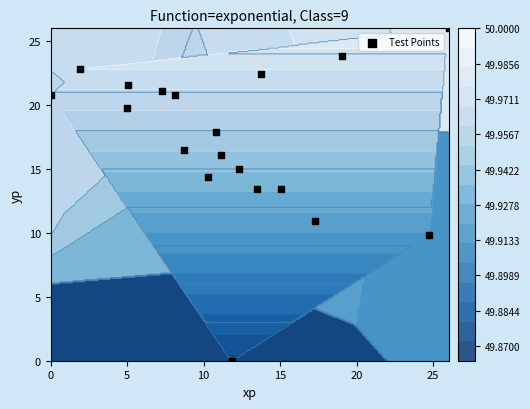

Reading left to right, list all the values displayed in this chart.

10.9	13.4	17.9	14.4	16.1	13.5	16.5	23.8	21.1	19.8	21.6	20.8	22.4	22.8	0.0	15.0	20.8	9.8	26.0